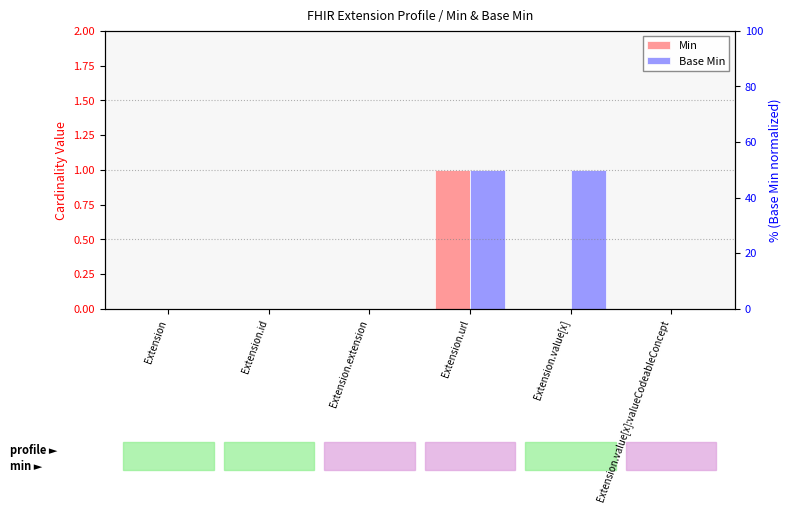

The Min series shows -1 at Extension.id. True or false?

False